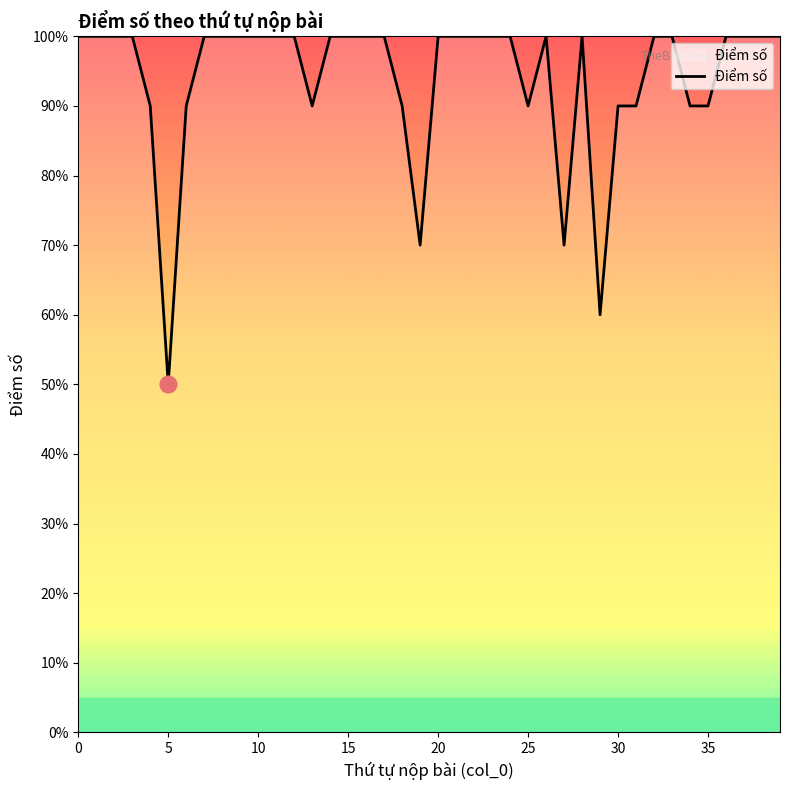

Does the chart display data point markers on the line(s)?

No